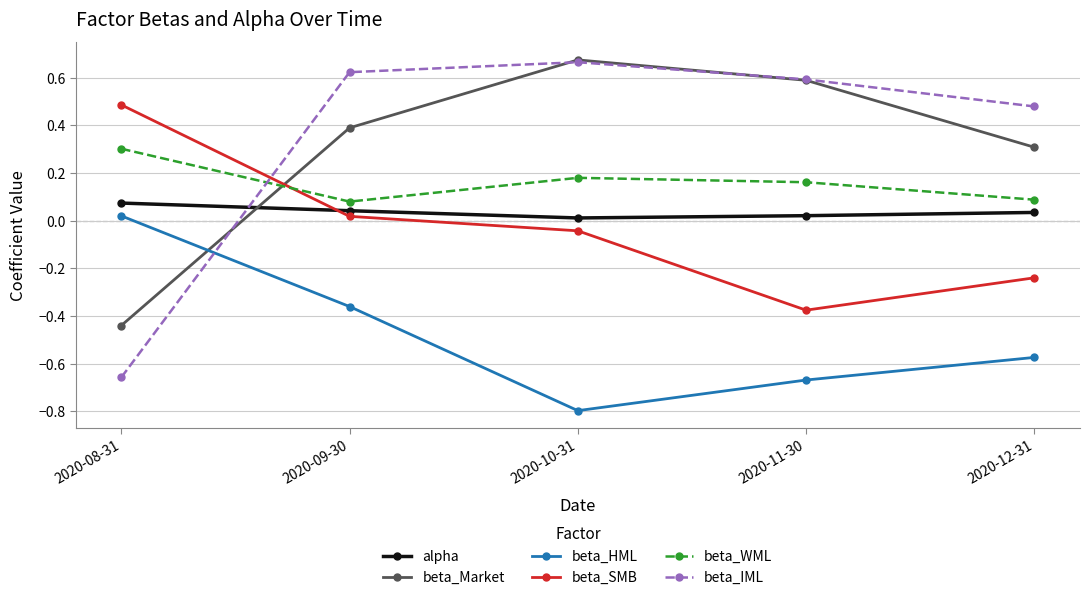

What is the difference between the highest and lowest values at 2020-11-30?

1.3